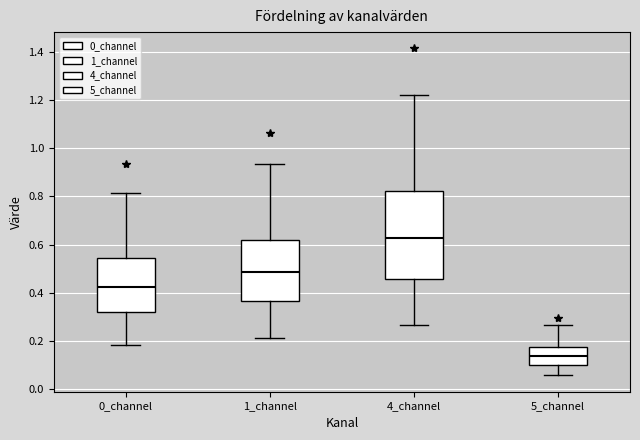

Which box is the tallest, from its lower edge to its upper edge?

4_channel